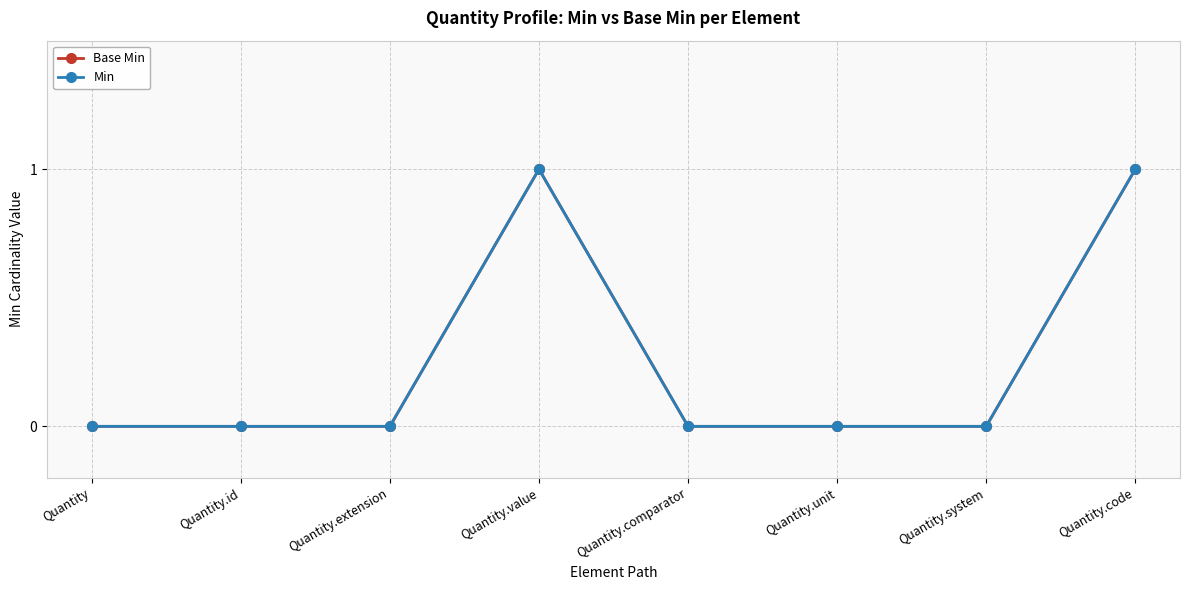

Is it true that Min equals 1 at Quantity.id?

False